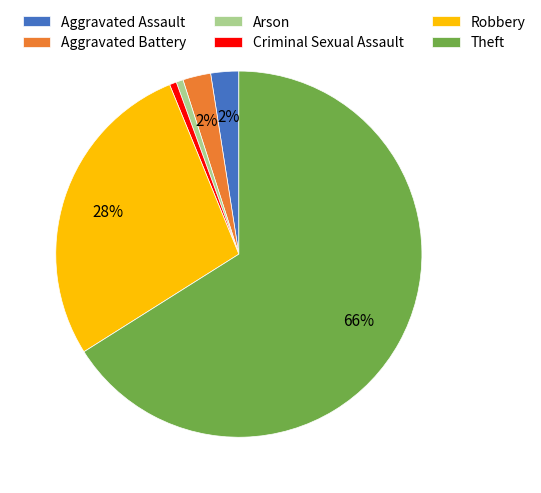

Is the sum of Criminal Sexual Assault and Aggravated Assault greater than half?

No